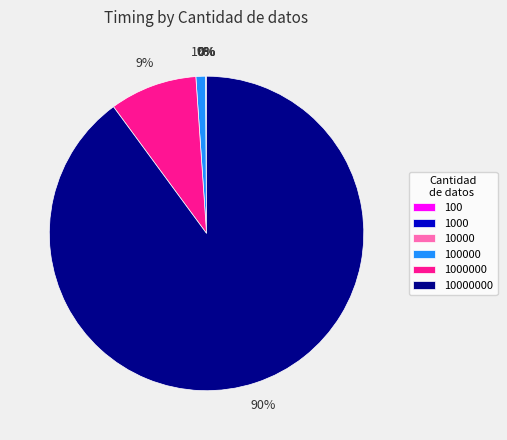

Is there any slice that represents more than half of the pie?

Yes